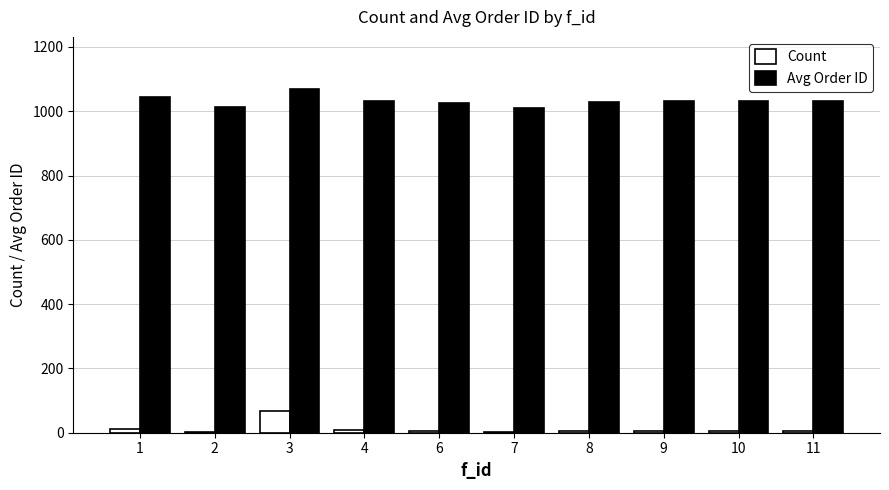

Between 3 and 6, which series saw the biggest shift?

Count